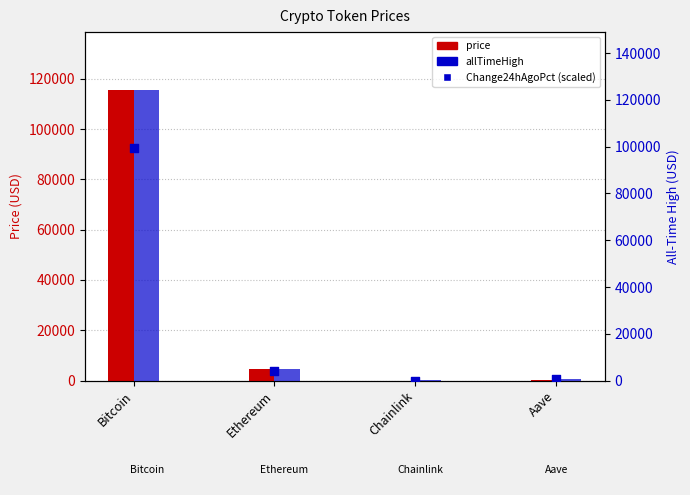

What are all the series names shown in the legend?

price, allTimeHigh, Change24hAgoPct (scaled)